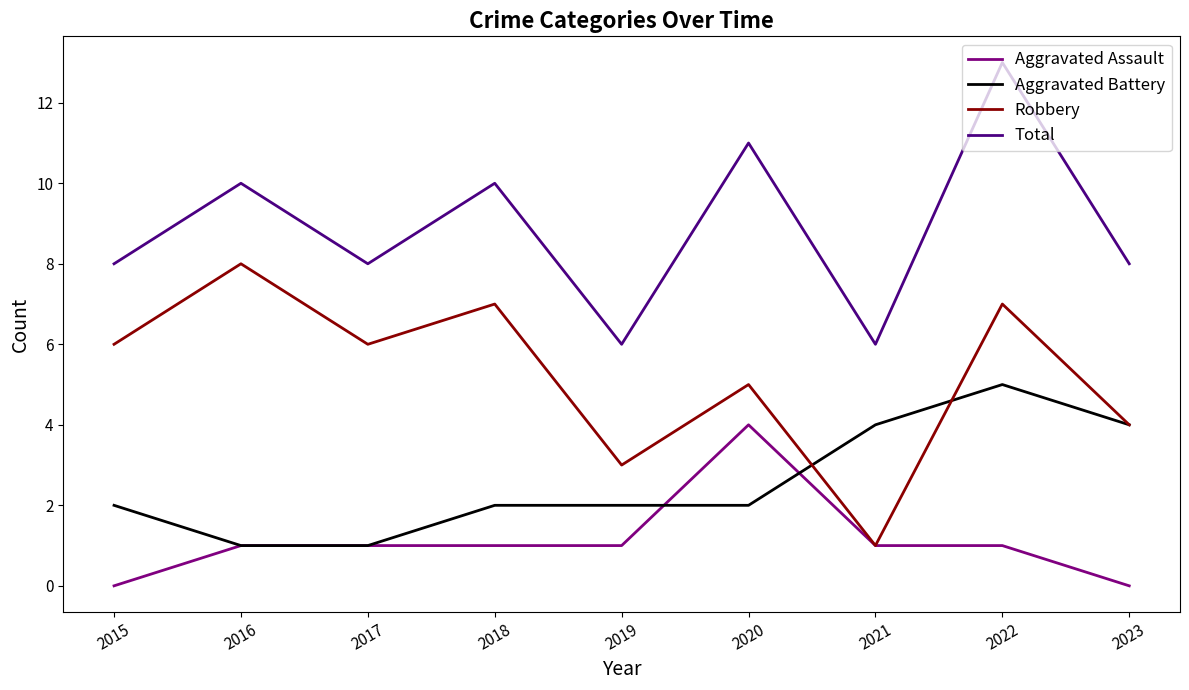

True or false: Robbery and Total cross at least once.

False